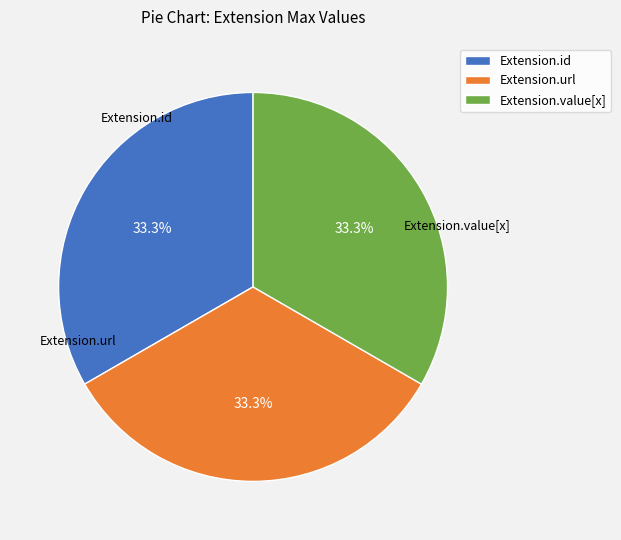

How many slices are in this pie chart?

3